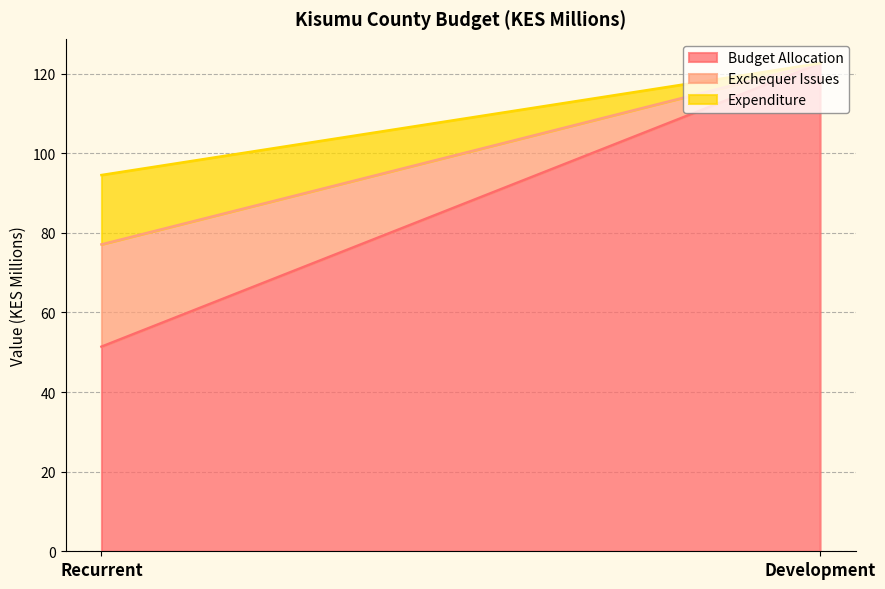

What are all the series names shown in the legend?

Budget Allocation, Exchequer Issues, Expenditure